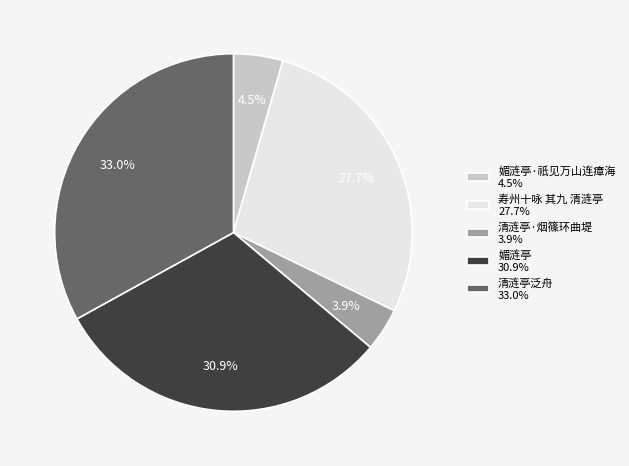

Between 寿州十咏 其九 清涟亭 27.7% and 清涟亭泛舟 33.0%, which is larger?

清涟亭泛舟 33.0%